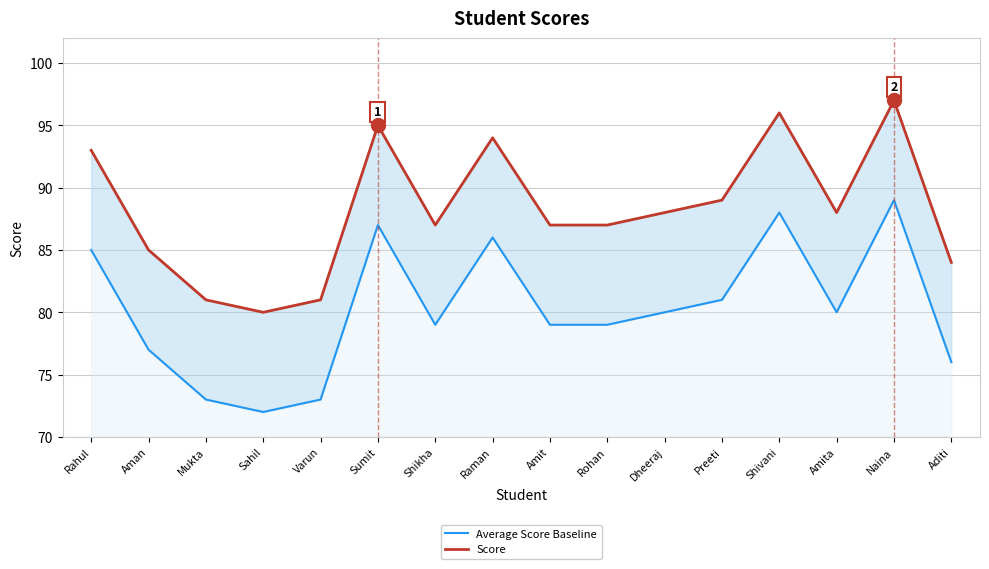

What are all the series names shown in the legend?

Average Score Baseline, Score